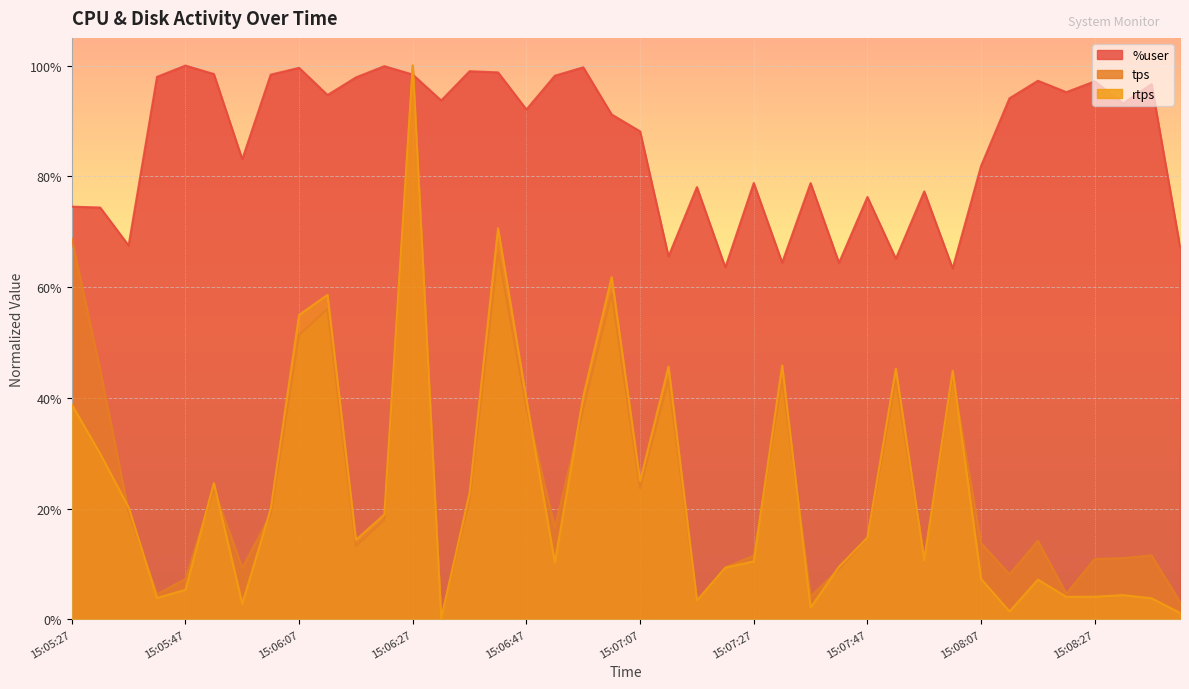

Is it true that tps equals 0.2 at 15:06:37?

True